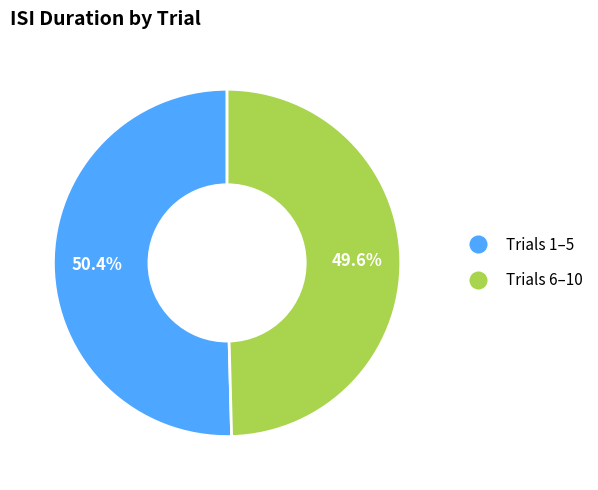

Is there a majority slice in this chart?

Yes